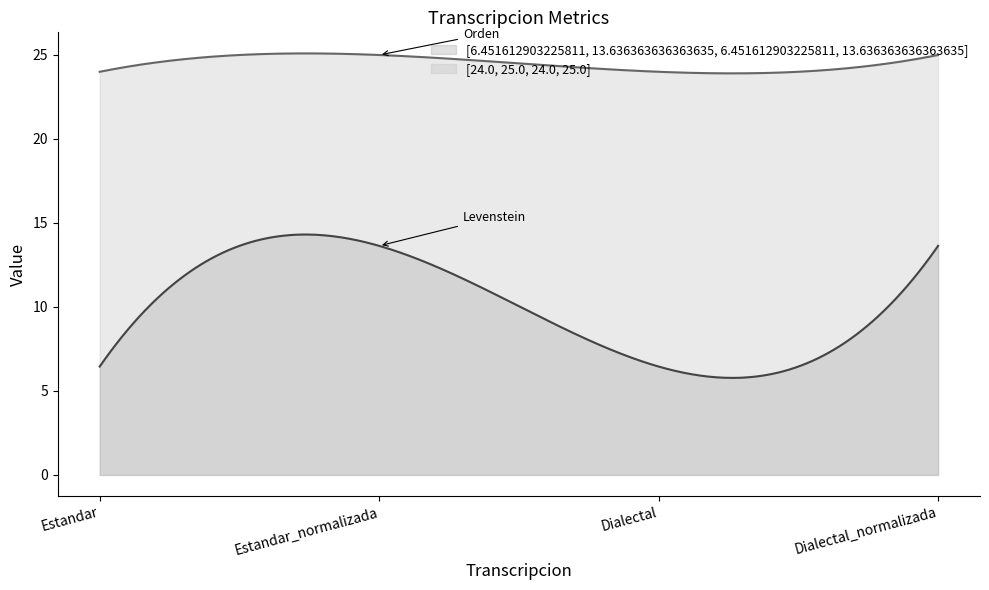

Which series has the widest spread of values?

Levenstein